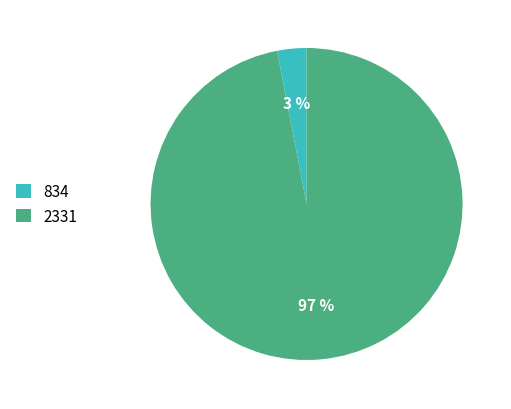

Is the sum of 834 and 2331 greater than half?

Yes